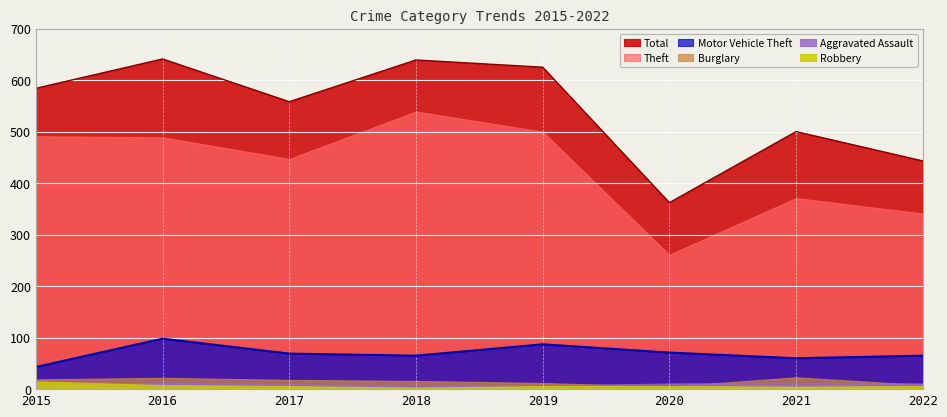

Where does the Aggravated Assault series first go above 11?

2016